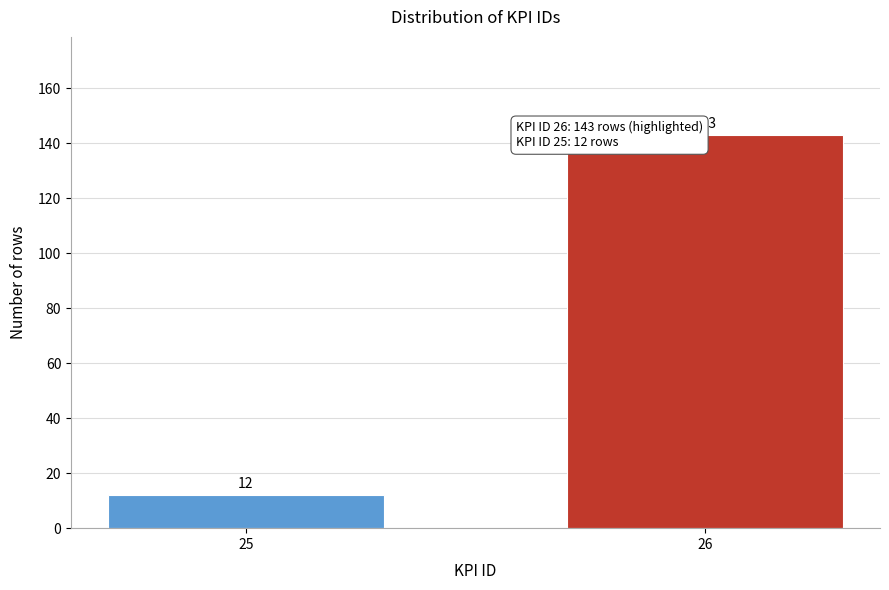

Reading right to left, transcribe all the data shown in this chart.

26=143	25=12